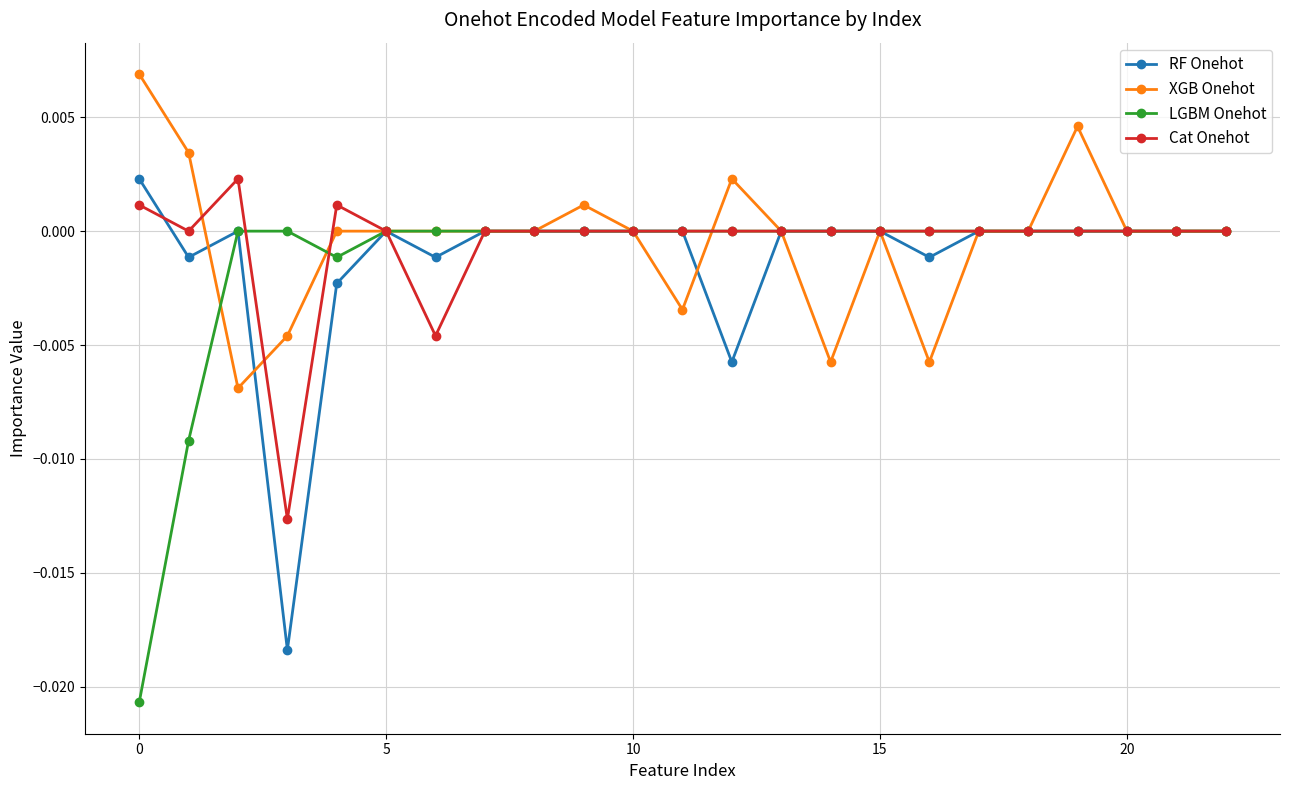

How many distinct data groups are displayed?

4